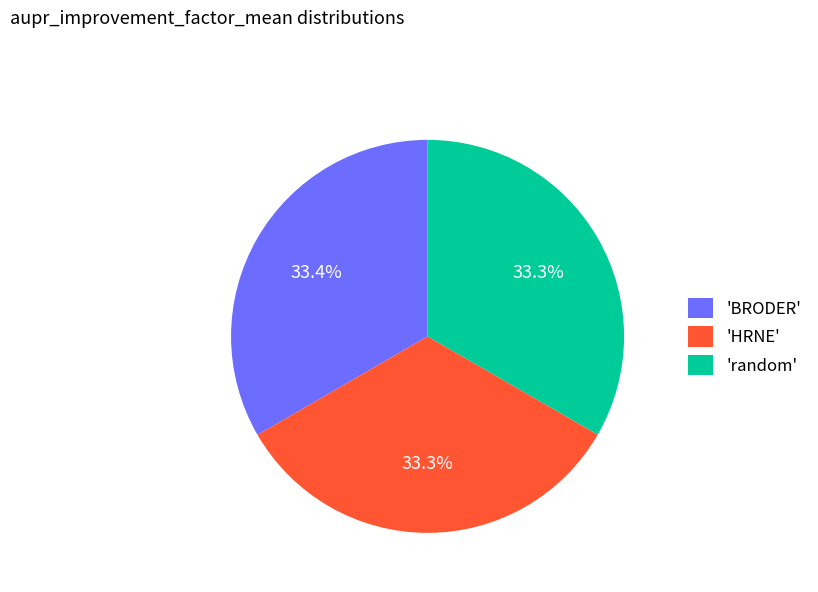

Do 'random' and 'BRODER' together represent more than half of the pie?

Yes